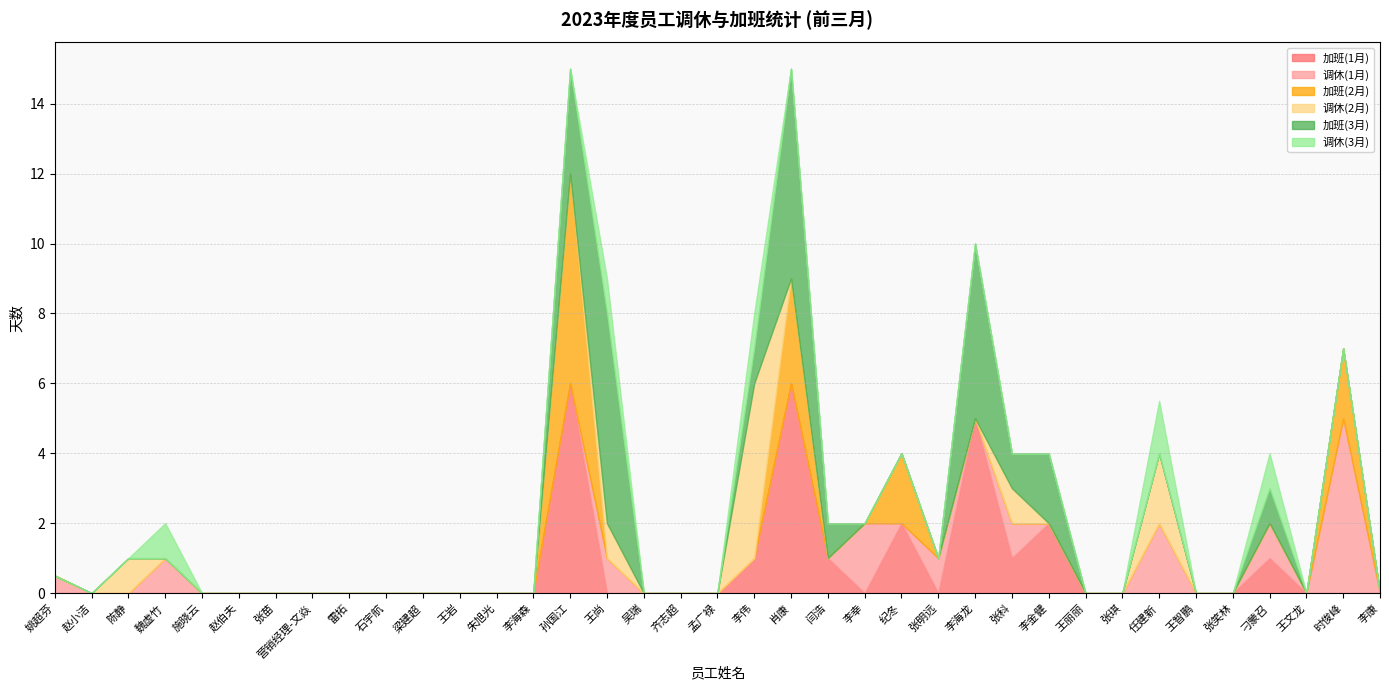

What are all the series names shown in the legend?

加班(1月), 调休(1月), 加班(2月), 调休(2月), 加班(3月), 调休(3月)